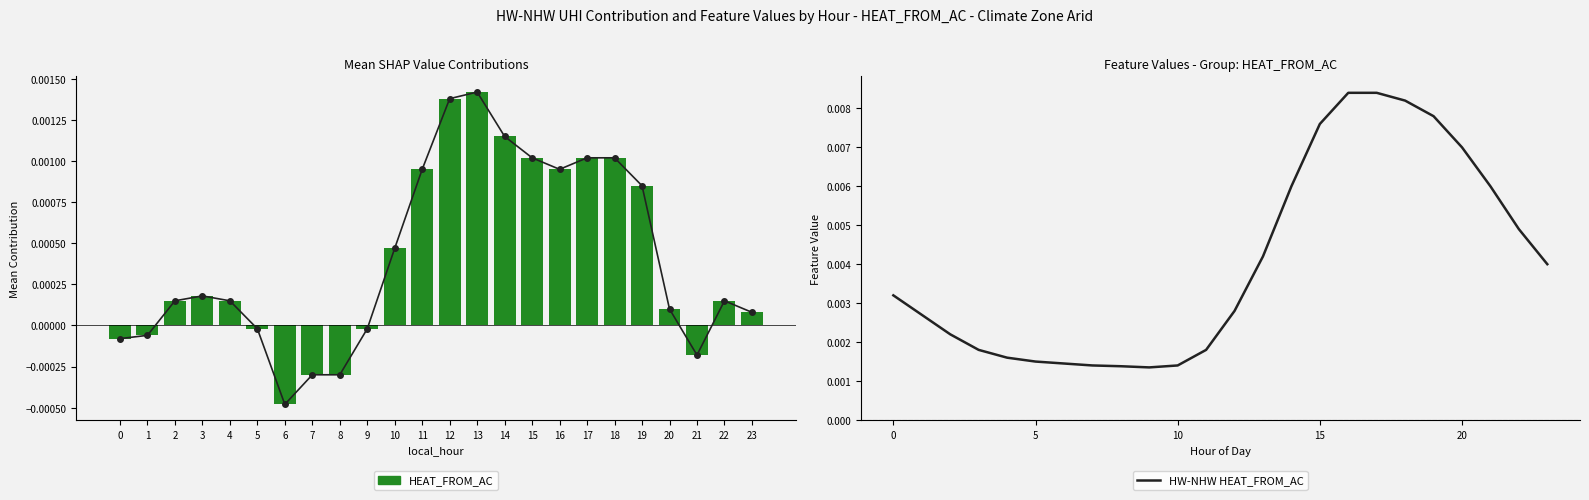

Is the value of HW-NHW HEAT_FROM_AC at 0 greater than the value of HEAT_FROM_AC at 12?

Yes